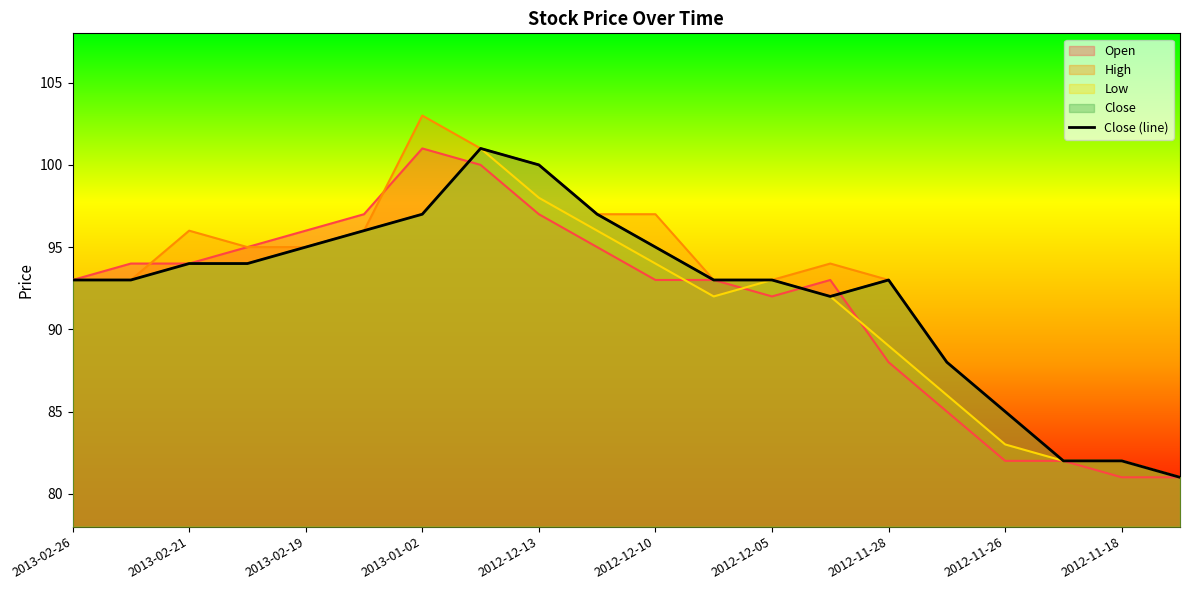

True or false: there are more than 1 points higher than both neighbors.

True